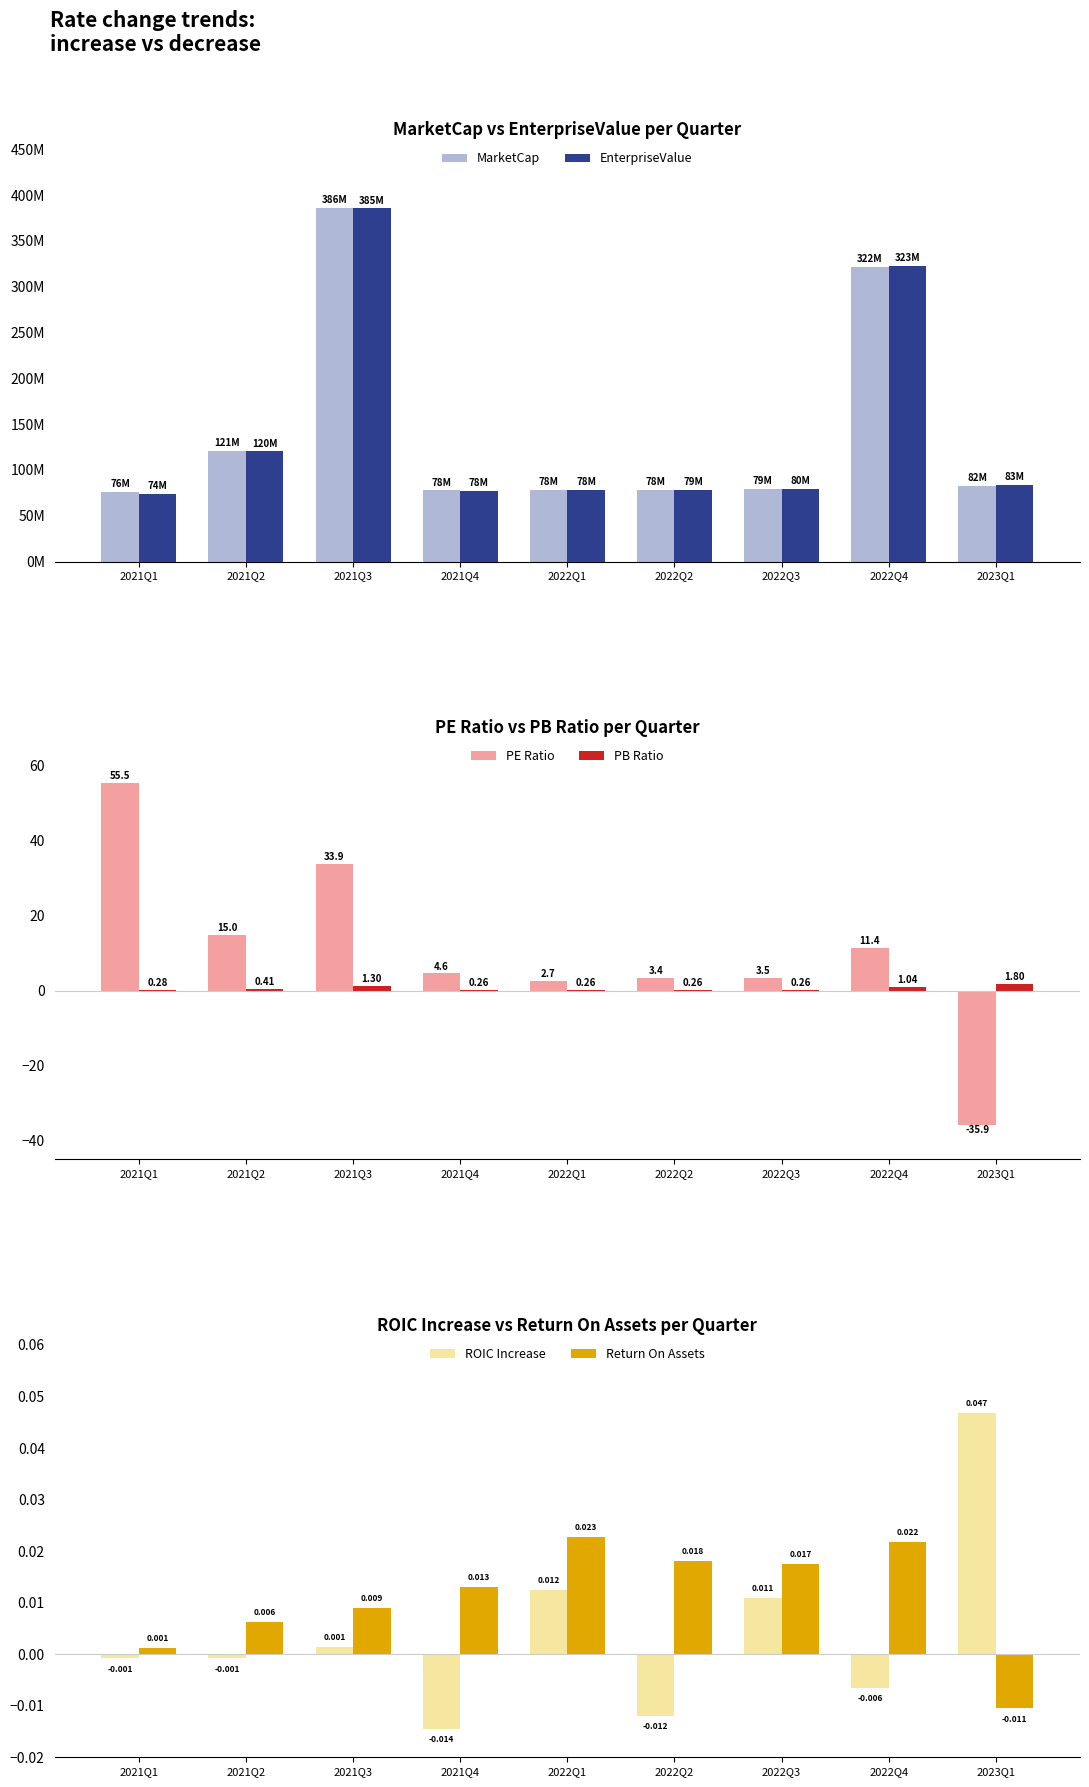

How many values in the Return On Assets series are below 0?

1